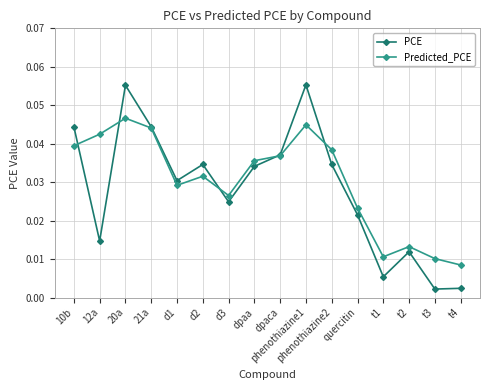

At which label does Predicted_PCE reach its minimum?

t4